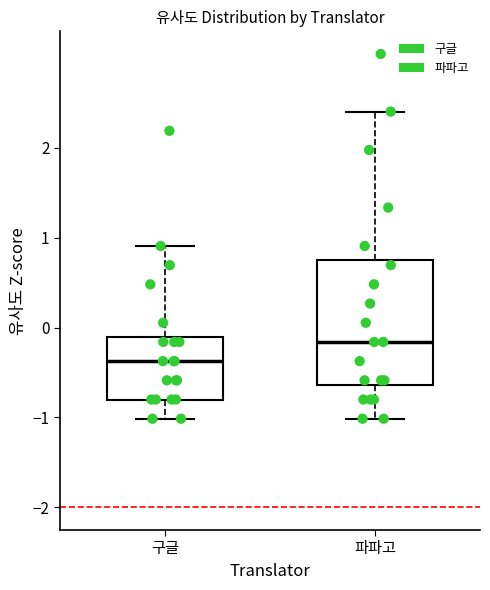

Which box has the highest median line?

파파고